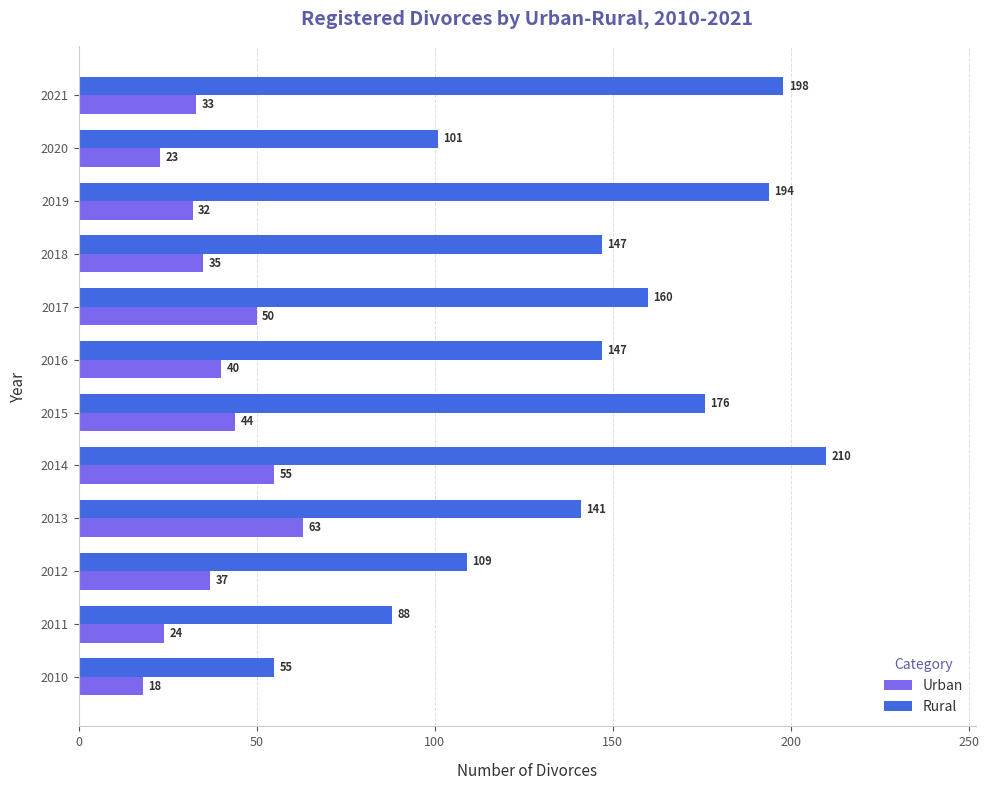

What value does the Rural series have at 2012, to the nearest 50?

100